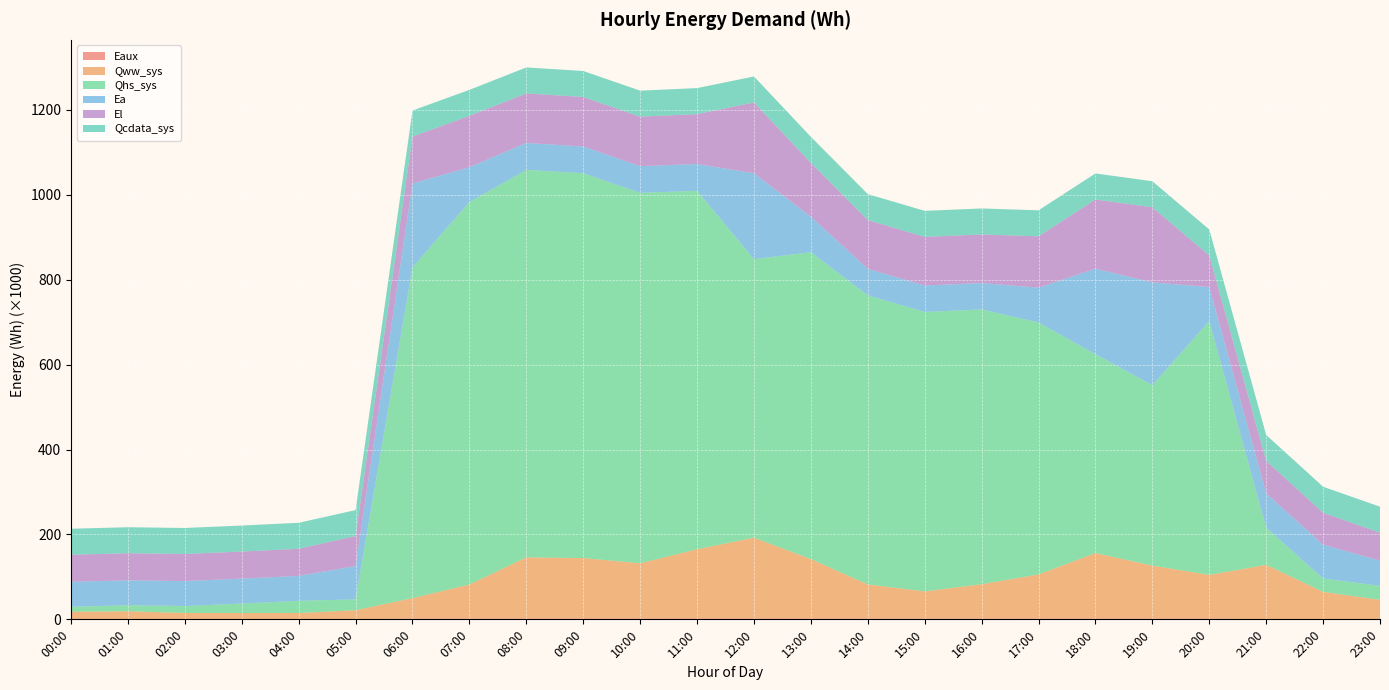

Reading right to left, transcribe all the data shown in this chart.

Eaux: 23:00=266.8	22:00=270.3	21:00=368.2	20:00=2146.0	19:00=2040.3	18:00=2113.9	17:00=1931.2	16:00=1908.9	15:00=1895.7	14:00=1909.5	13:00=2201.5	12:00=2234.7	11:00=2227.5	10:00=2209.3	09:00=2219.6	08:00=2220.8	07:00=1937.8	06:00=1864.1	05:00=278.2	04:00=290.6	03:00=198.5	02:00=139.9	01:00=117.2	00:00=94.1
Qww_sys: 23:00=45840.3	22:00=64490.2	21:00=127980.2	20:00=102459.8	19:00=124583.0	18:00=154055.4	17:00=103859.2	16:00=80780.6	15:00=63973.5	14:00=80344.0	13:00=139680.6	12:00=190098.2	11:00=162908.0	10:00=129788.9	09:00=142128.9	08:00=143740.2	07:00=80111.9	06:00=48081.7	05:00=21231.7	04:00=14640.6	03:00=14606.6	02:00=14913.5	01:00=18873.4	00:00=17762.1
Qhs_sys: 23:00=32851.5	22:00=31342.9	21:00=87589.1	20:00=597811.9	19:00=424986.6	18:00=468310.3	17:00=593571.8	16:00=647296.1	15:00=658273.0	14:00=681039.1	13:00=722906.5	12:00=656123.8	11:00=844388.7	10:00=872563.8	09:00=906526.6	08:00=912741.9	07:00=900960.0	06:00=779082.8	05:00=25537.8	04:00=28714.7	03:00=22347.1	02:00=16342.3	01:00=14151.1	00:00=11644.5
Ea: 23:00=59381.8	22:00=79956.0	21:00=80685.9	20:00=80347.1	19:00=242135.1	18:00=201546.8	17:00=81903.5	16:00=62153.1	15:00=62246.5	14:00=62399.8	13:00=83662.7	12:00=202352.9	11:00=63070.4	10:00=62941.0	09:00=62972.2	08:00=63503.1	07:00=82065.6	06:00=197568.9	05:00=78542.3	04:00=58725.1	03:00=58725.1	02:00=58725.1	01:00=58725.1	00:00=58840.7
El: 23:00=65797.4	22:00=75091.9	21:00=76579.4	20:00=74400.7	19:00=176976.2	18:00=163096.9	17:00=120993.2	16:00=114476.5	15:00=114593.1	14:00=114770.9	13:00=126872.1	12:00=166762.9	11:00=117553.1	10:00=116637.9	09:00=116605.5	08:00=116616.5	07:00=120964.8	06:00=110755.0	05:00=70579.7	04:00=63891.4	03:00=63891.4	02:00=63891.4	01:00=63891.4	00:00=63930.4
Qcdata_sys: 23:00=61228.2	22:00=61229.9	21:00=61224.3	20:00=61229.9	19:00=61229.9	18:00=61235.6	17:00=61235.6	16:00=61235.6	15:00=61235.6	14:00=61233.9	13:00=61229.9	12:00=61224.3	11:00=61222.0	10:00=61218.6	09:00=61213.0	08:00=61217.5	07:00=61213.0	06:00=61213.0	05:00=61217.5	04:00=61213.0	03:00=61213.0	02:00=61216.9	01:00=61218.6	00:00=61218.6